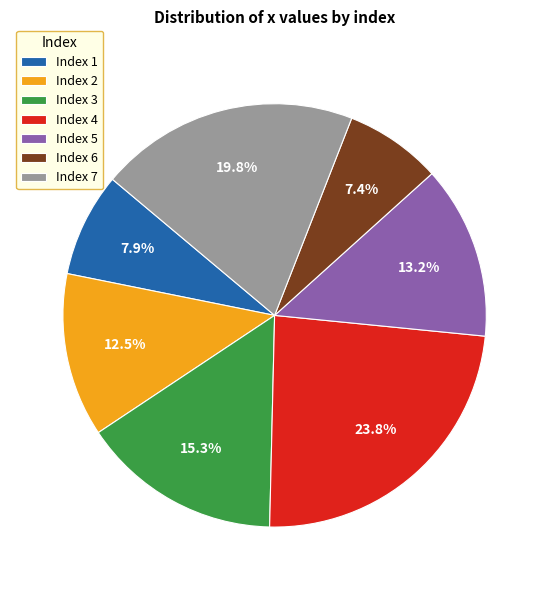

Which has a higher value, Index 3 or Index 5?

Index 3